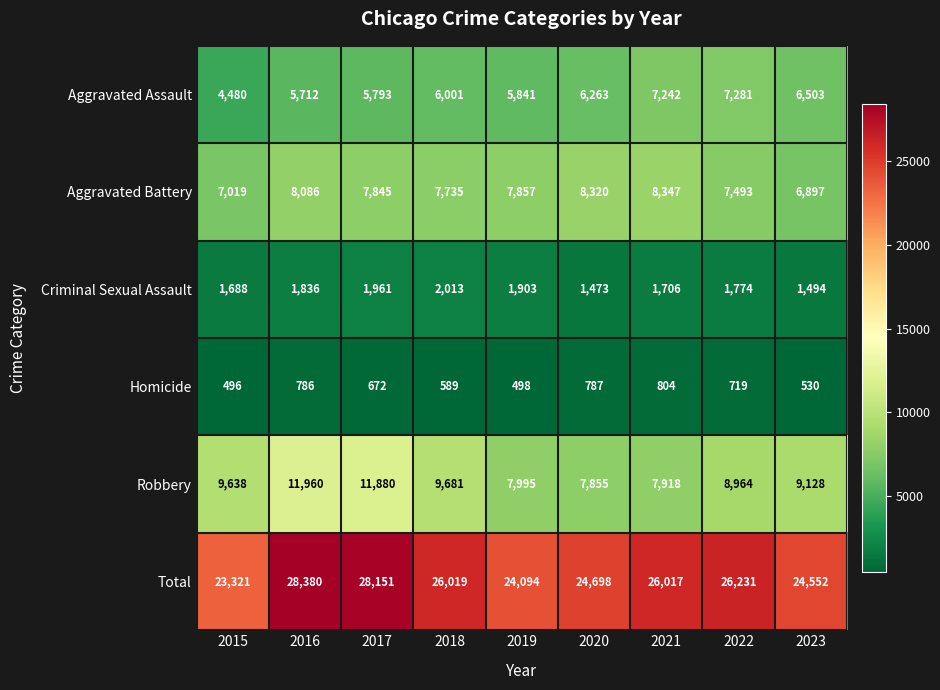

What is the spread (max minus min) of values at 2023?

24022